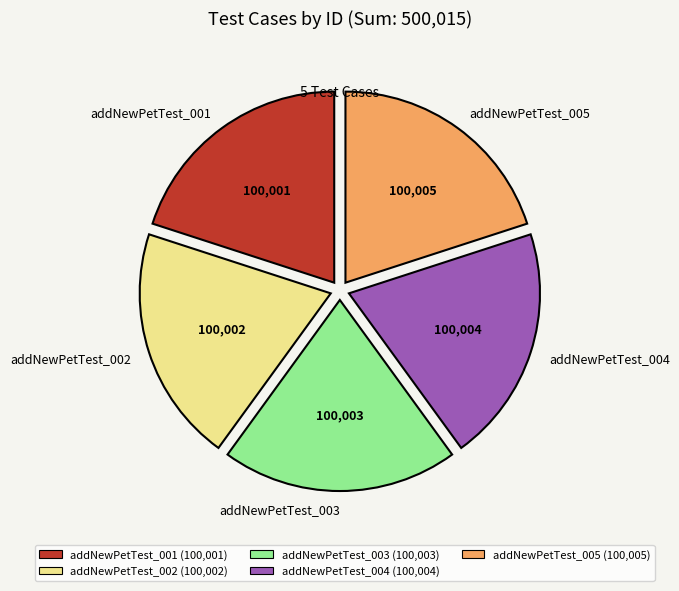

True or false: addNewPetTest_001 accounts for 25% of the total.

False